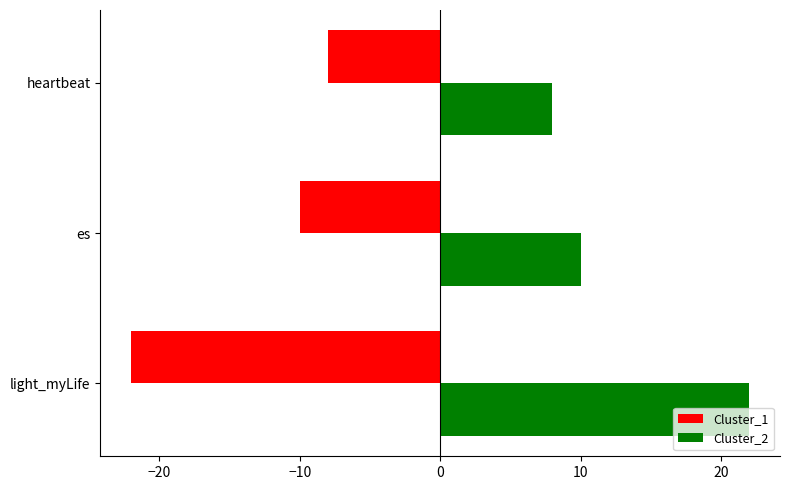

How many values in the Cluster_2 series are below 10?

1